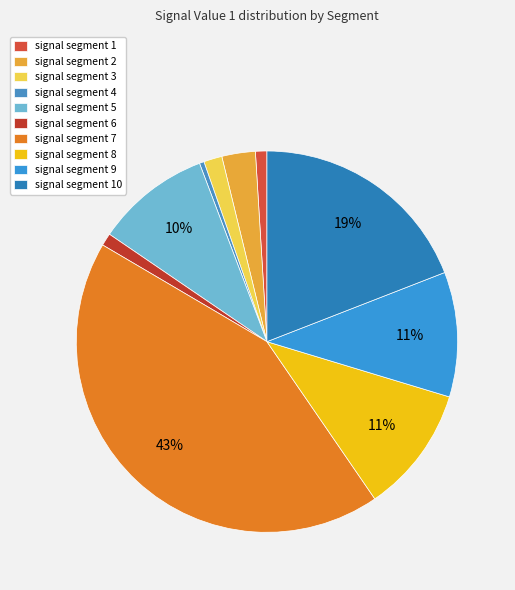

How many segments does this pie chart have?

10